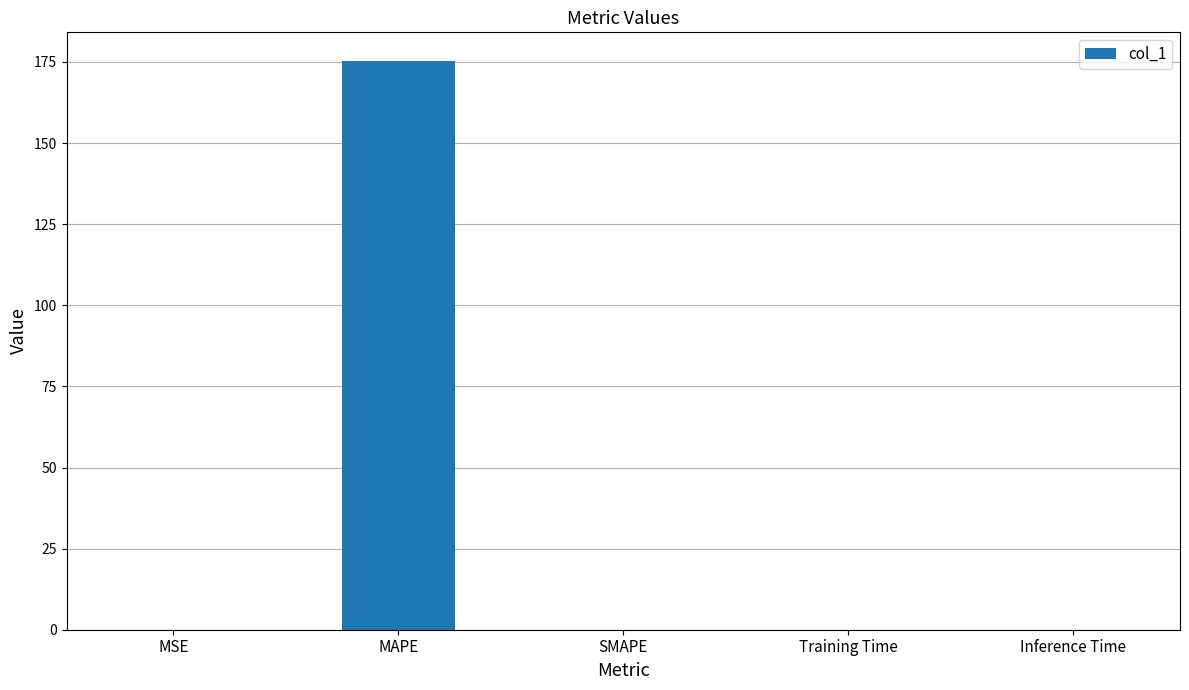

What is the maximum value shown in the chart?

175.4